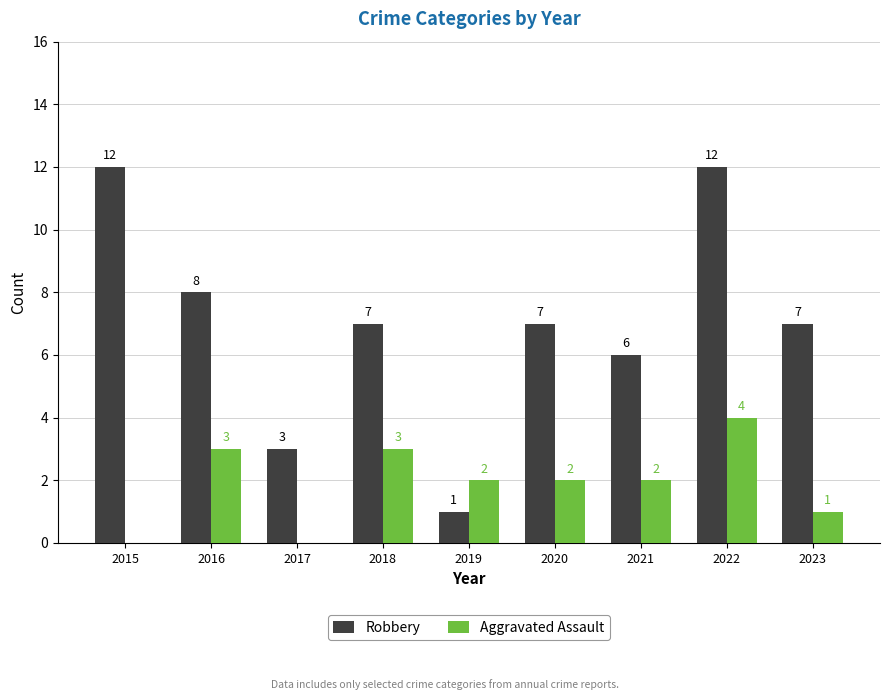

How many values in Aggravated Assault are above zero?

7